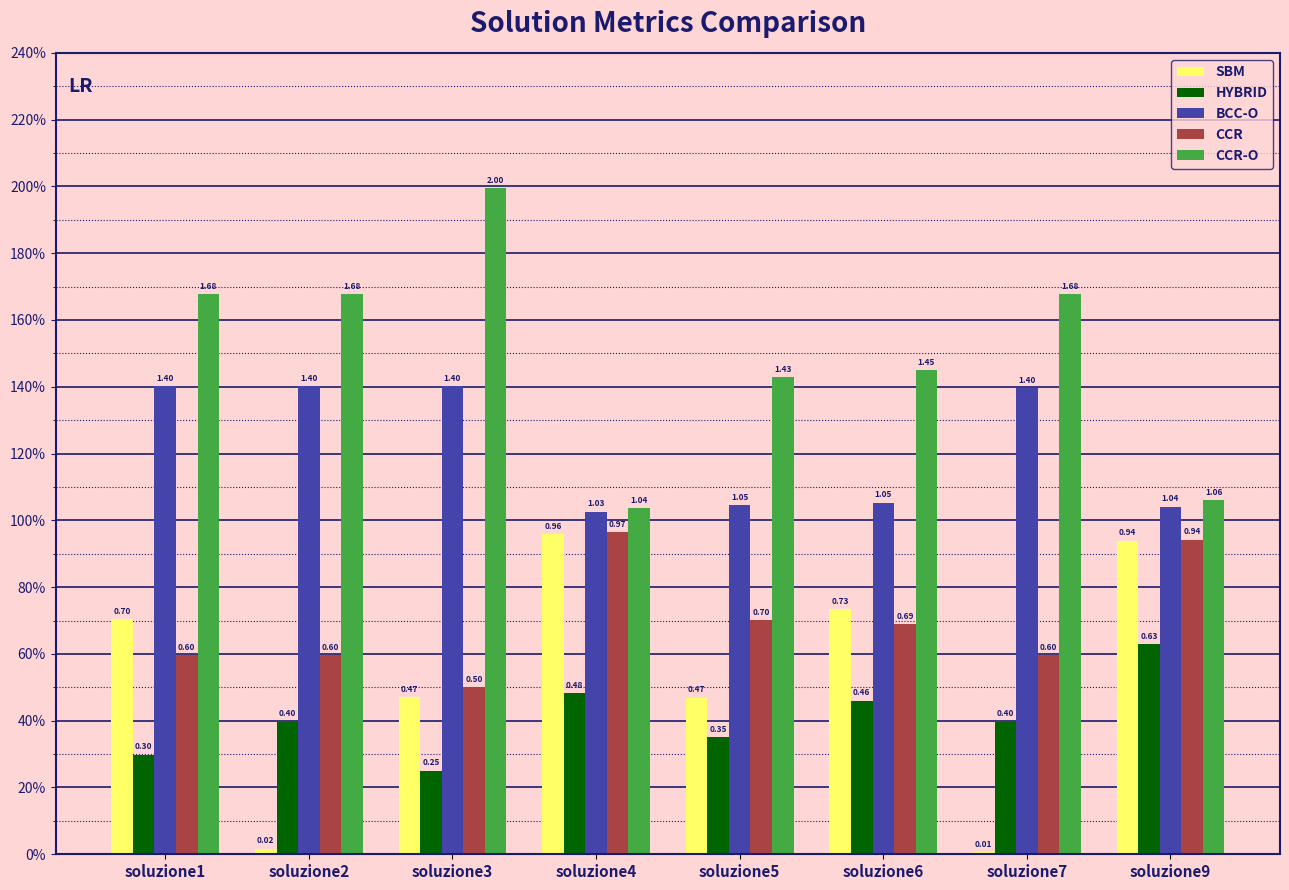

What is the highest value of the CCR series?

1.0